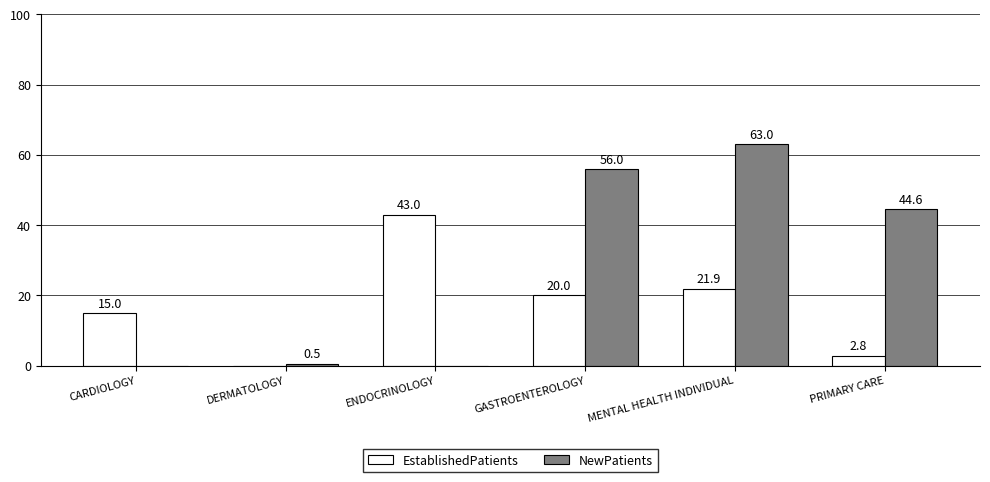

The value of EstablishedPatients at DERMATOLOGY is -14.2. True or false?

False